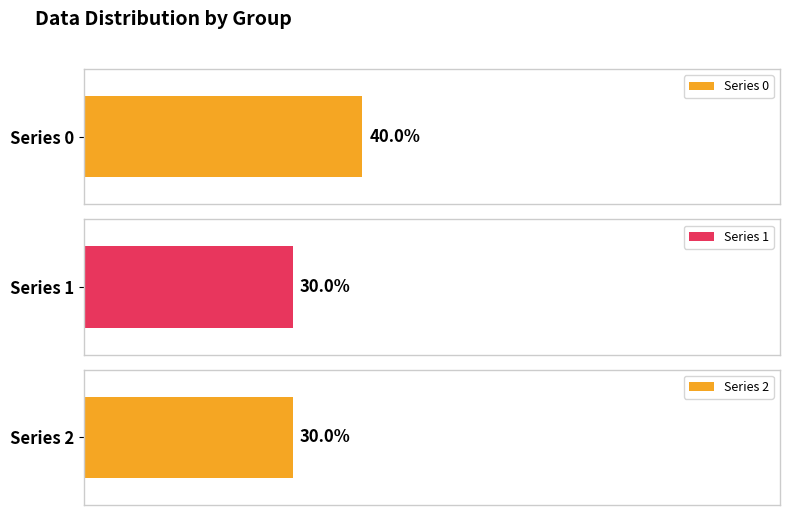

What is the difference between the highest and lowest values at 5?

1